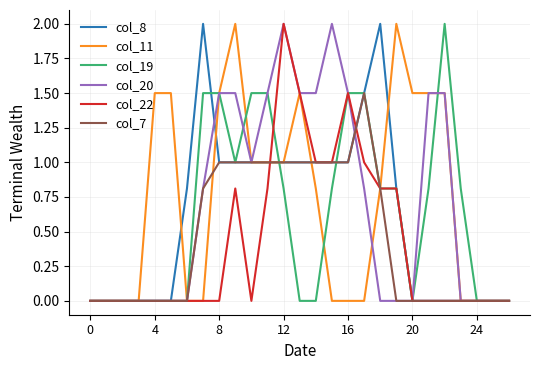

Which series has the largest total across all categories?

col_11